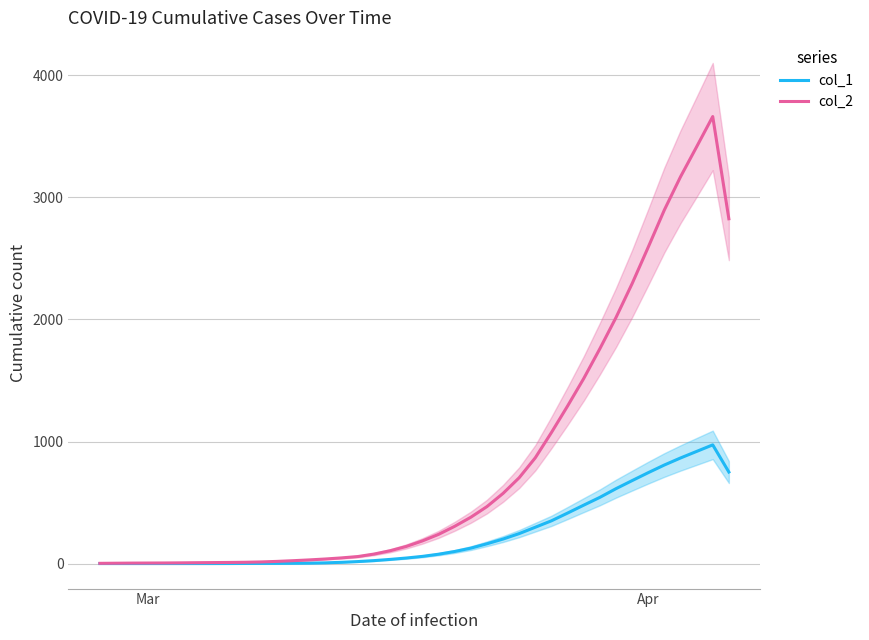

What is the minimum value for col_2?

1.8